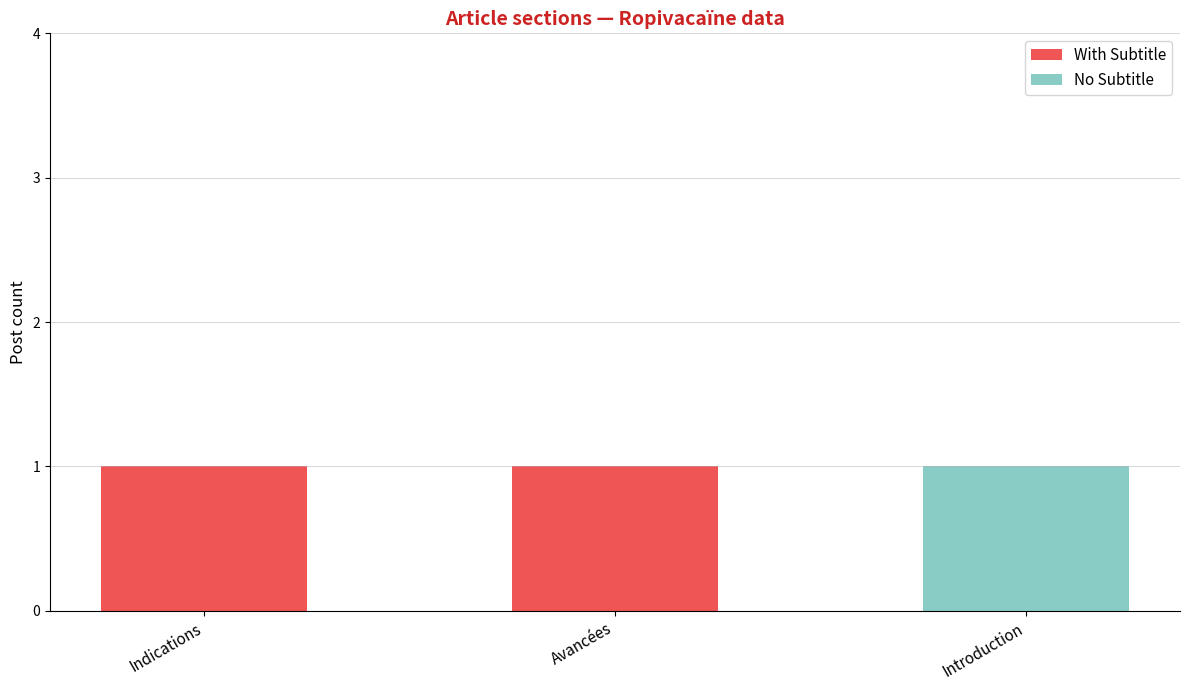

True or false: With Subtitle has a value of 1 at Avancées.

True